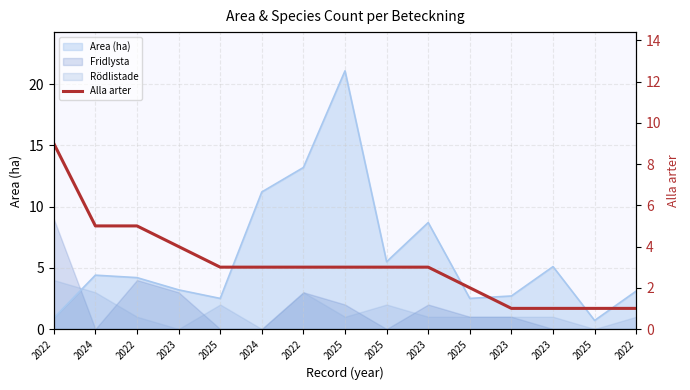

How many values are between 1 and 4?

12